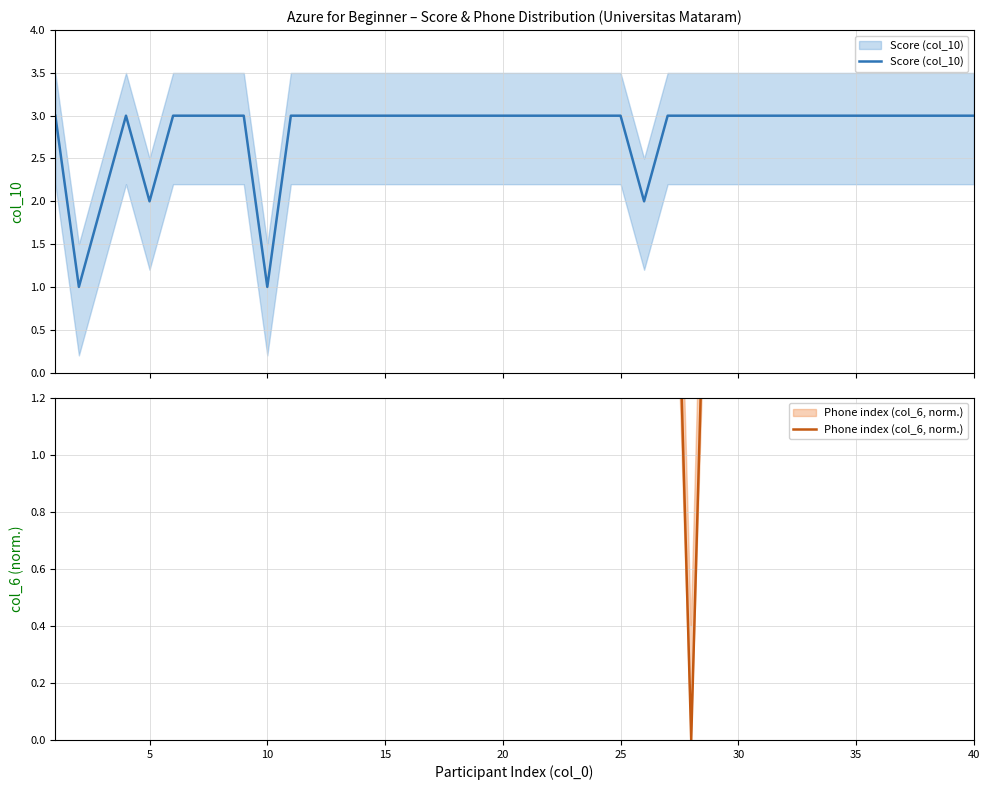

What is the difference between the maximum and minimum values in the Phone index (col_6, norm.) series?

3.0